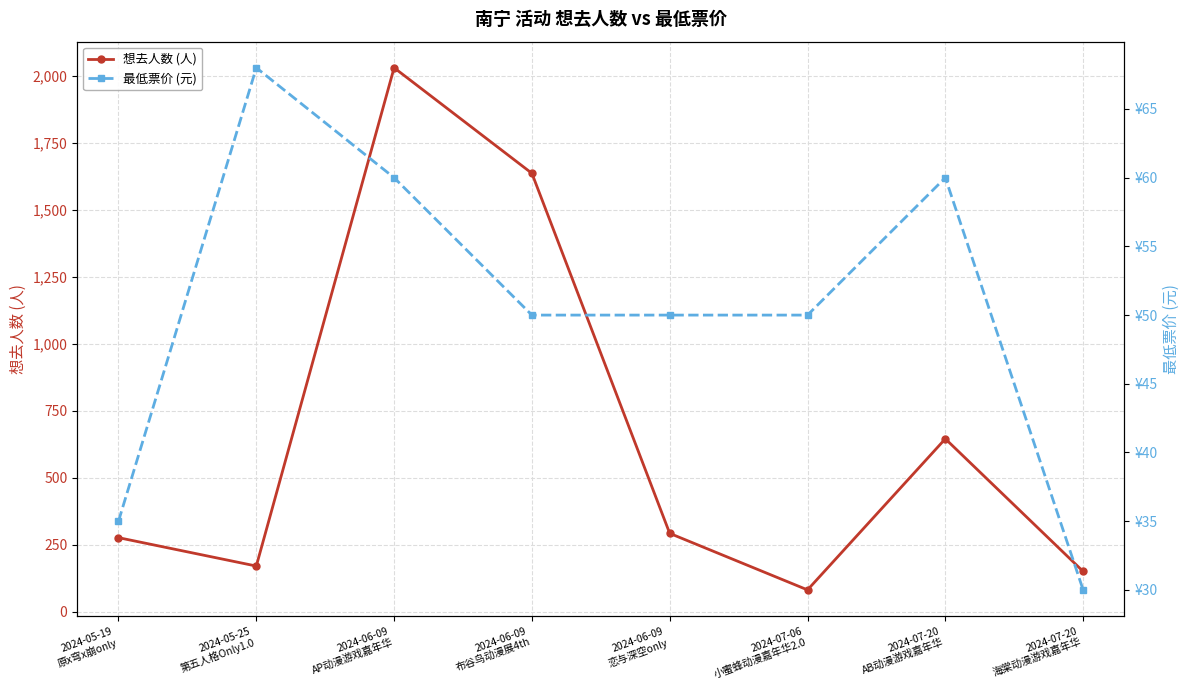

At which label does 想去人数 (人) first exceed 292?

2024-06-09
AP动漫游戏嘉年华